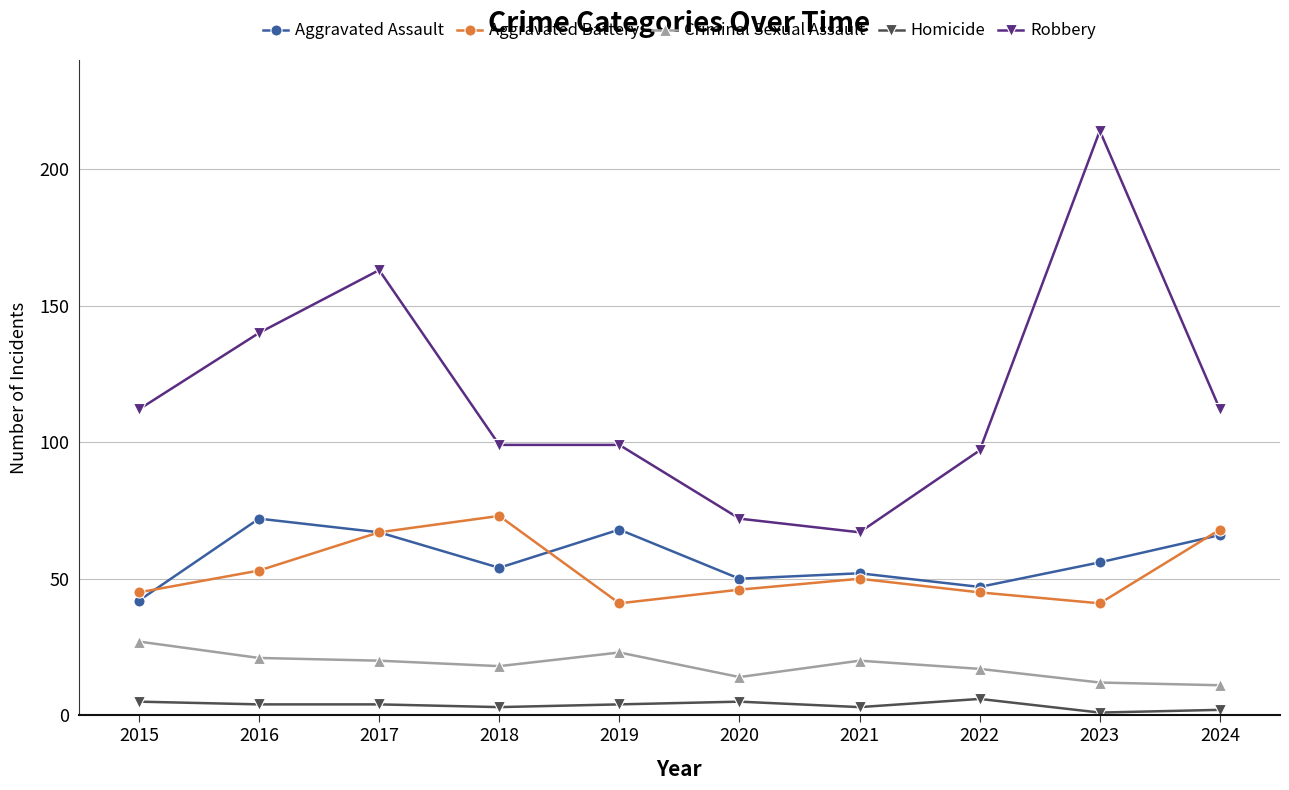

What is the sum of all Homicide values?

37